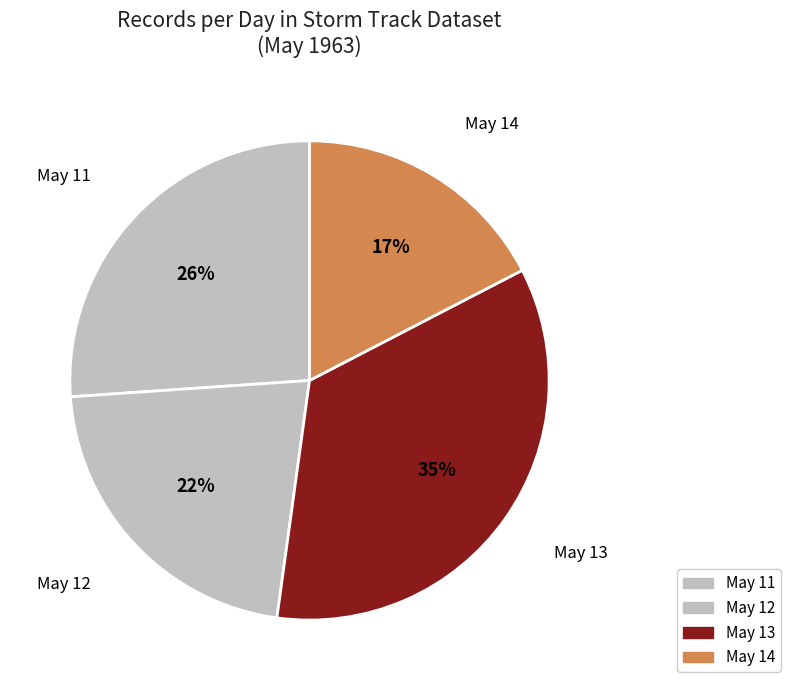

Which category has the smallest portion of the pie?

May 14